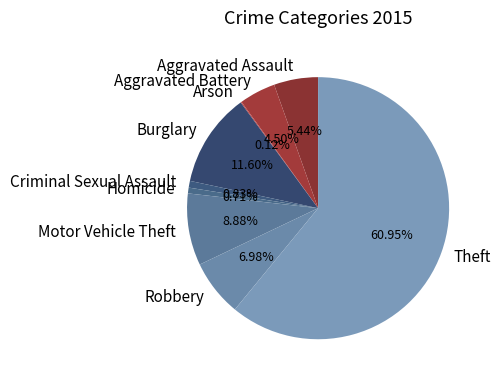

What is the ratio of the value at Theft to the value at Robbery?

8.7